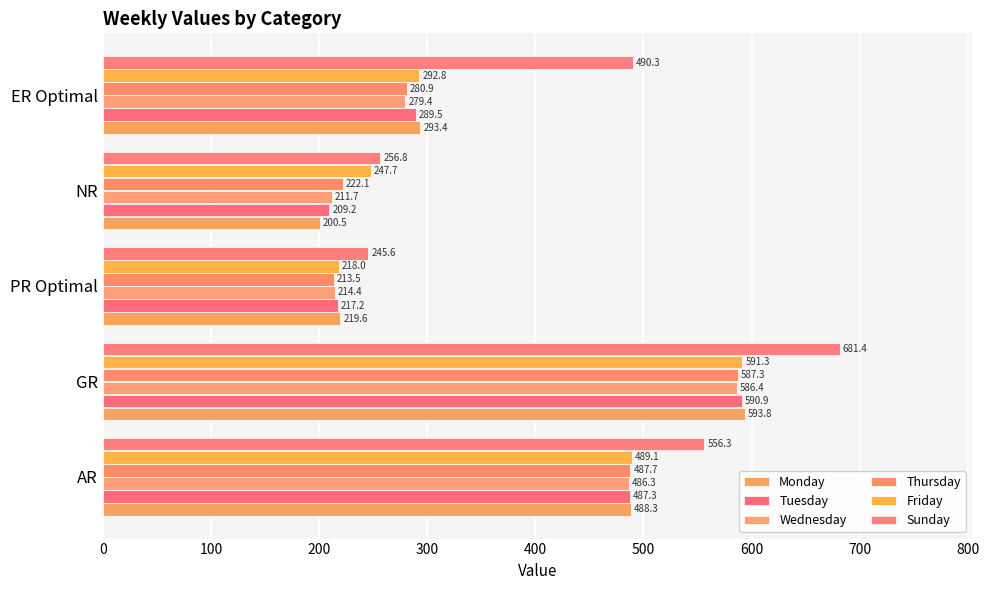

What is the sum of all Sunday values?

2230.3